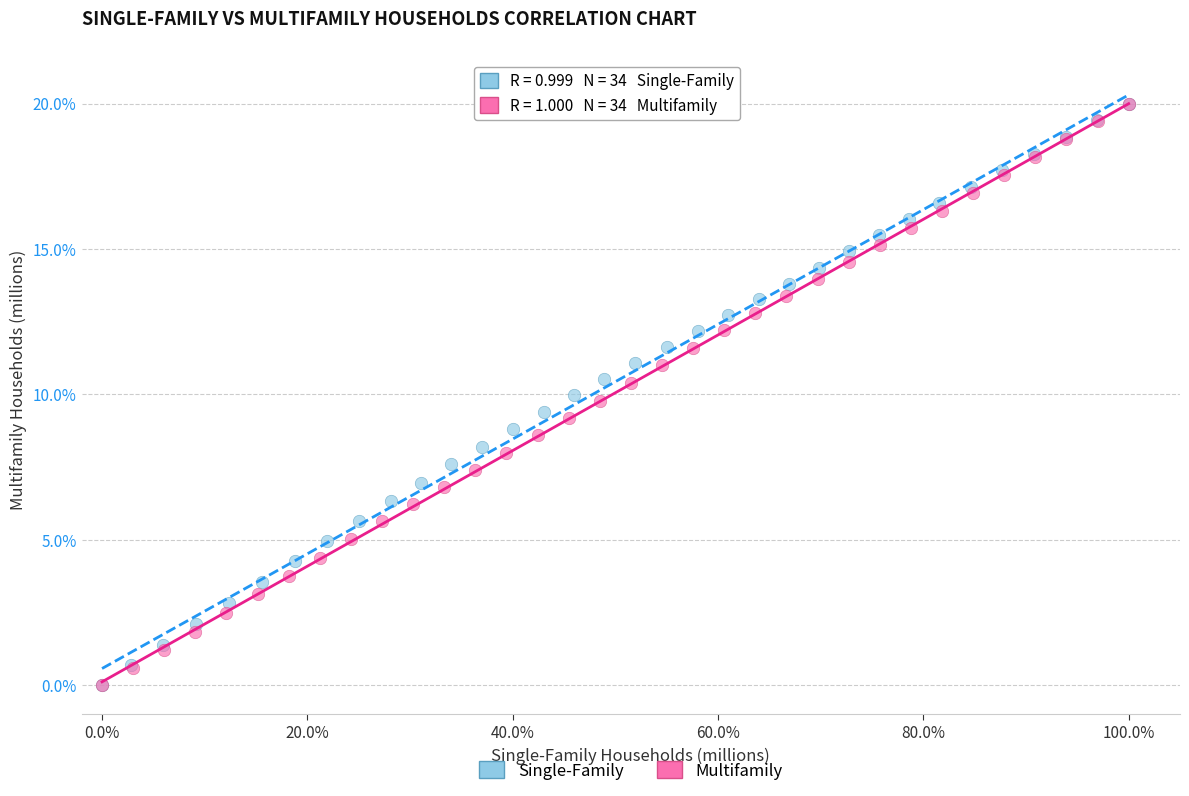

What are all the series names shown in the legend?

Single-Family, Multifamily